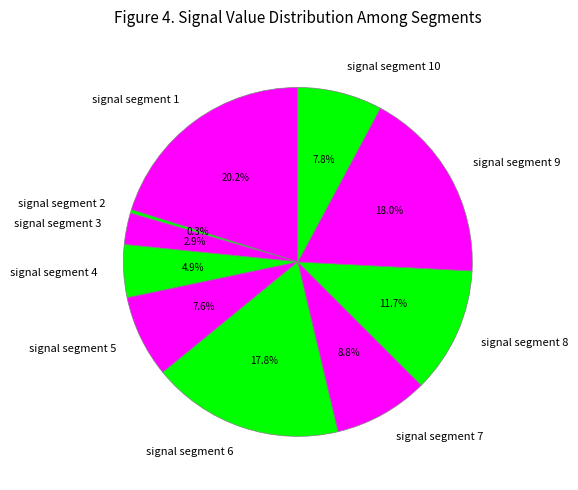

What portion of the pie excludes signal segment 10?

92.2%